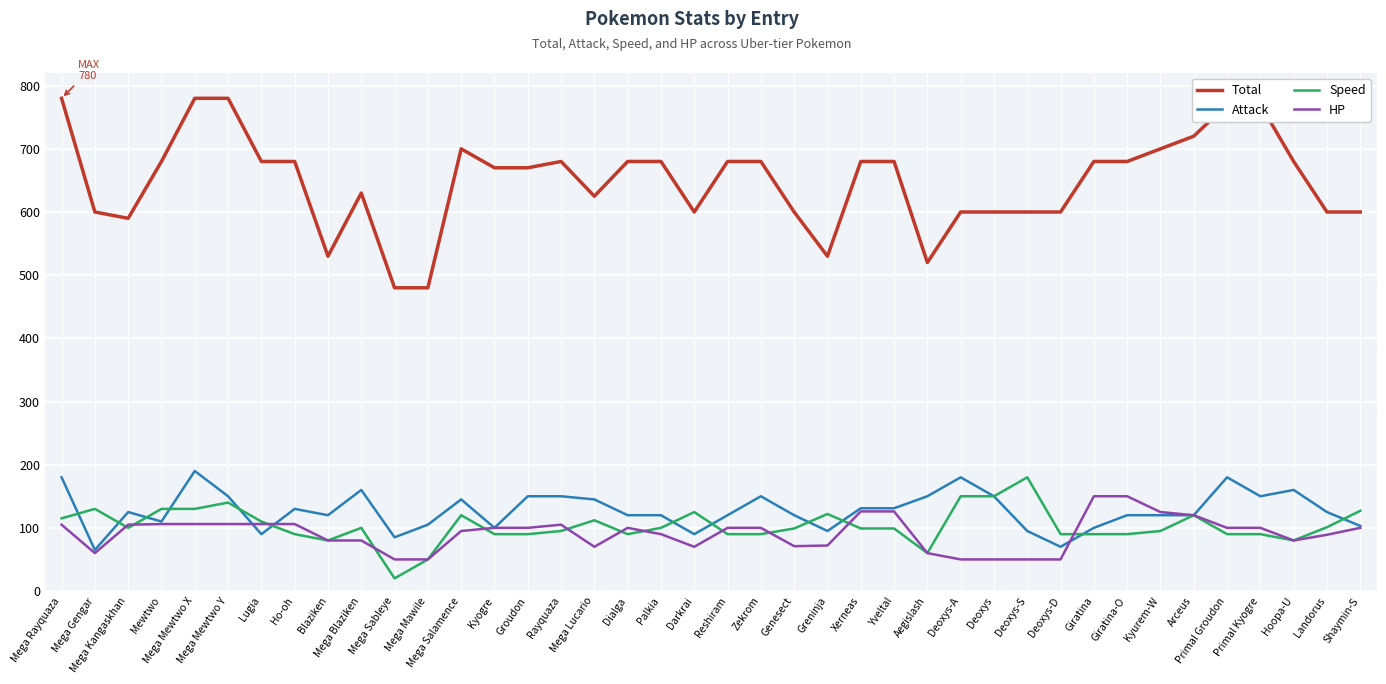

What is the lowest value of the Total series?

480